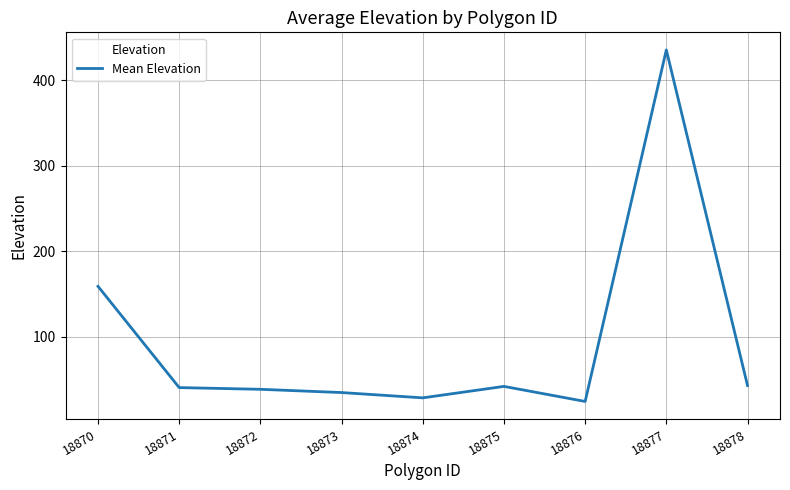

What is the difference between the maximum and minimum values?

411.0